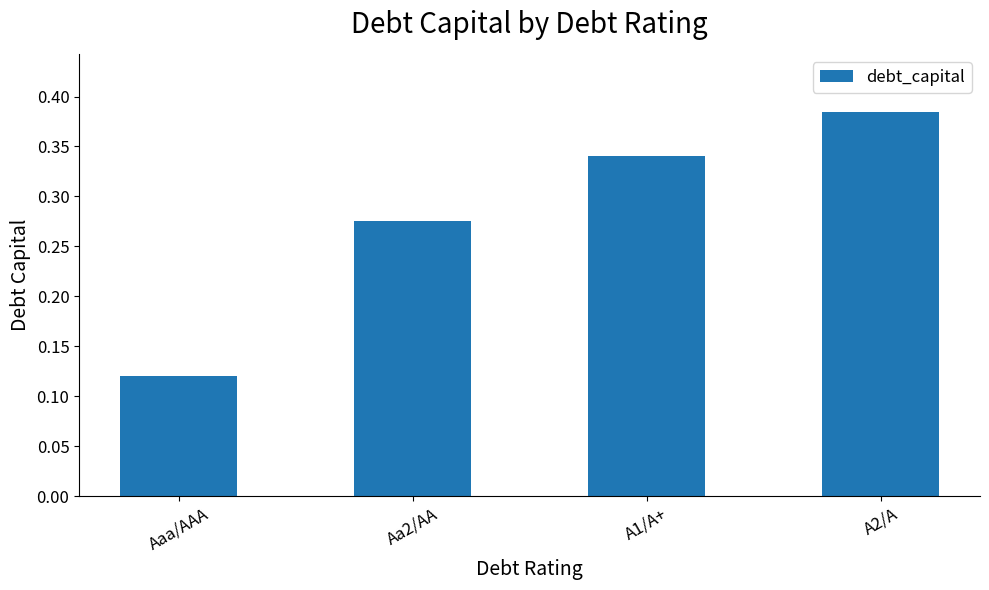

Which label corresponds to the smallest value in the chart?

Aaa/AAA